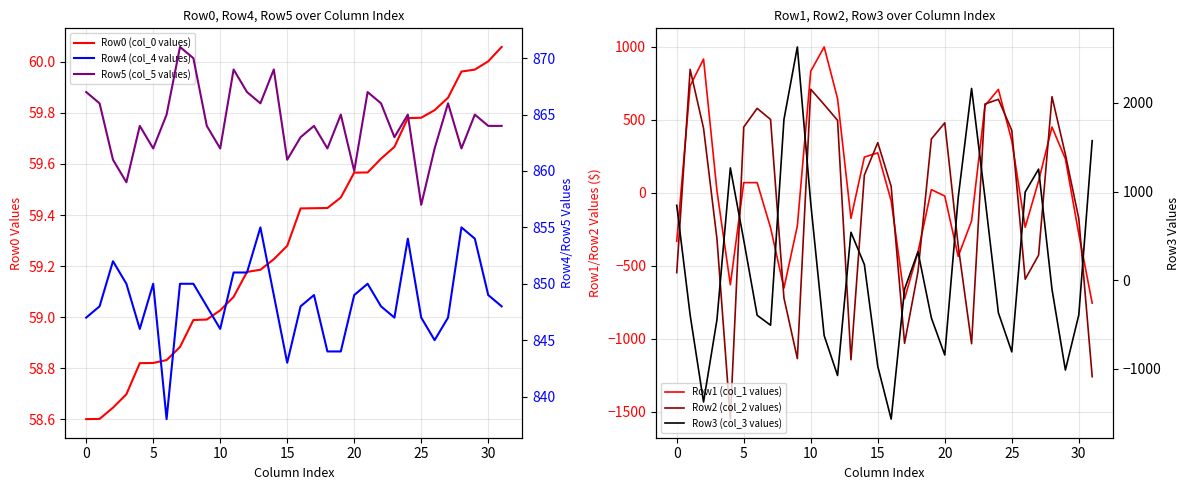

What is the average value of the Row1 (col_1 values) series?

59.0